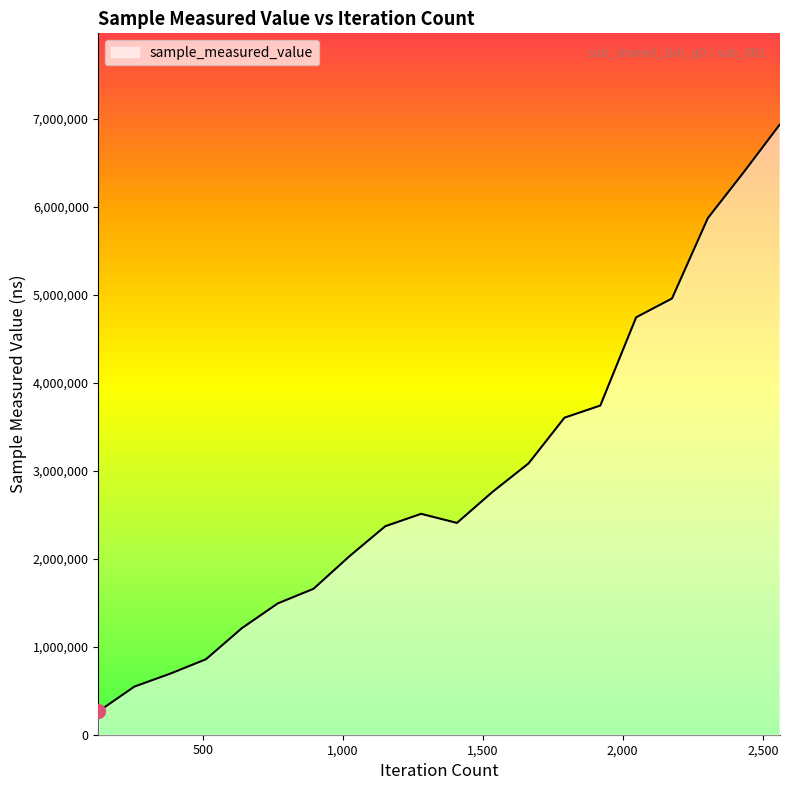

How many points are lower than both their immediate neighbors (excluding endpoints)?

1